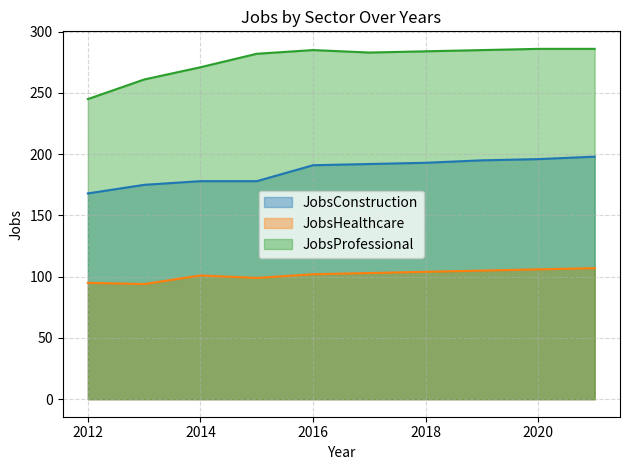

What value does the JobsProfessional series have at 2019, to the nearest 10?

280